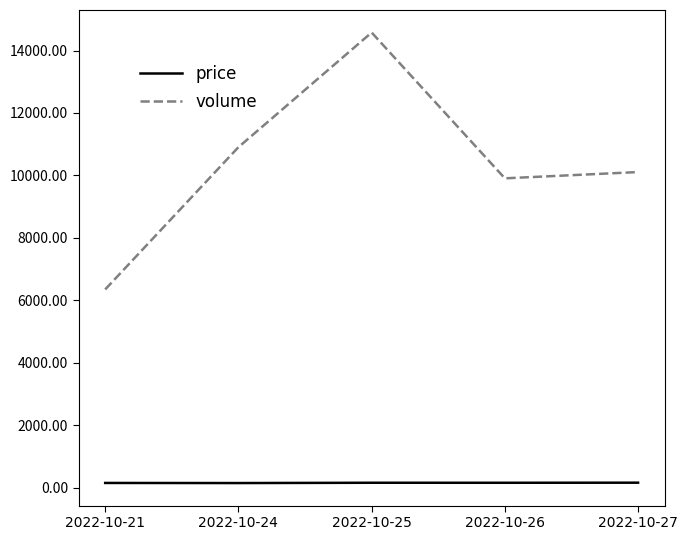

What is the difference between the highest and lowest values at 2022-10-26?

9751.1